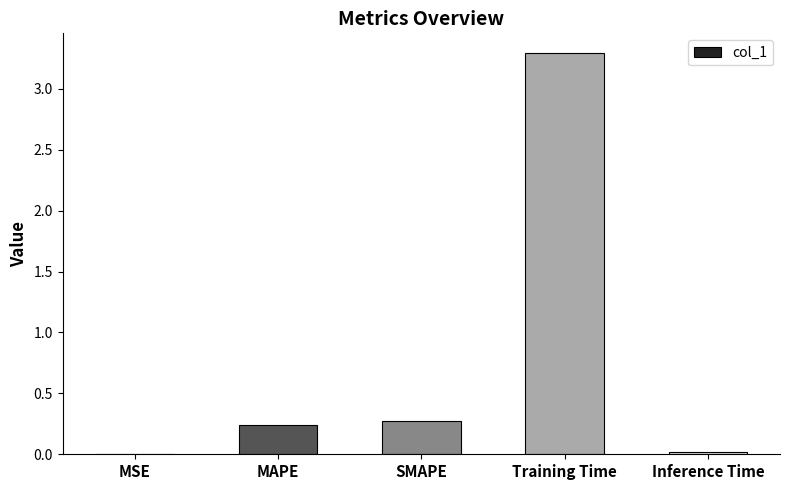

True or false: the data shows 0.0 at Inference Time.

True